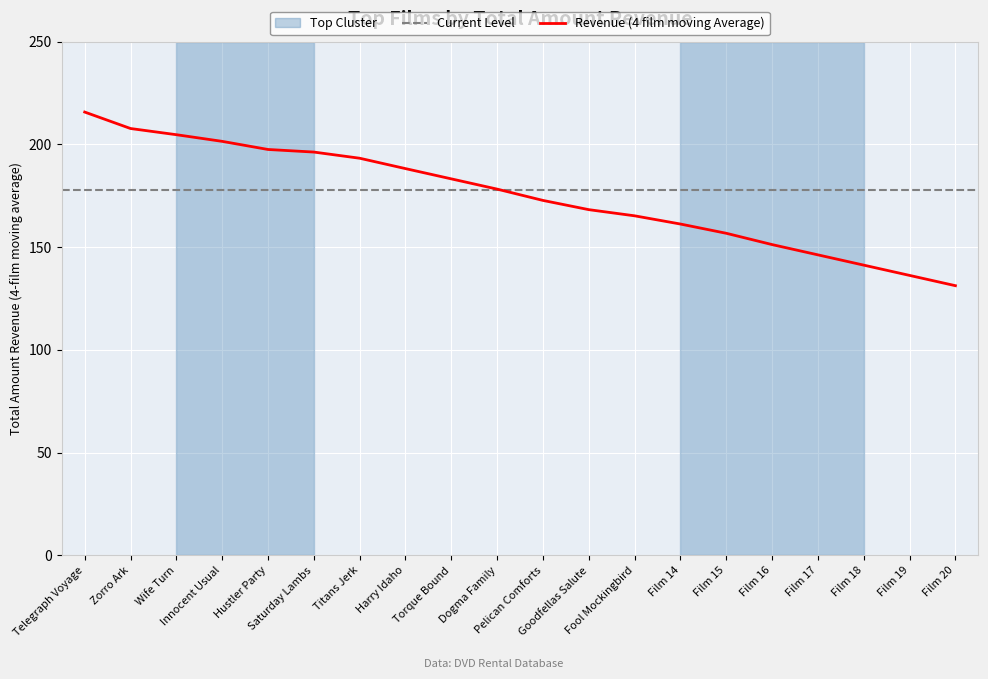

Which has a higher value, Titans Jerk or Pelican Comforts?

Titans Jerk